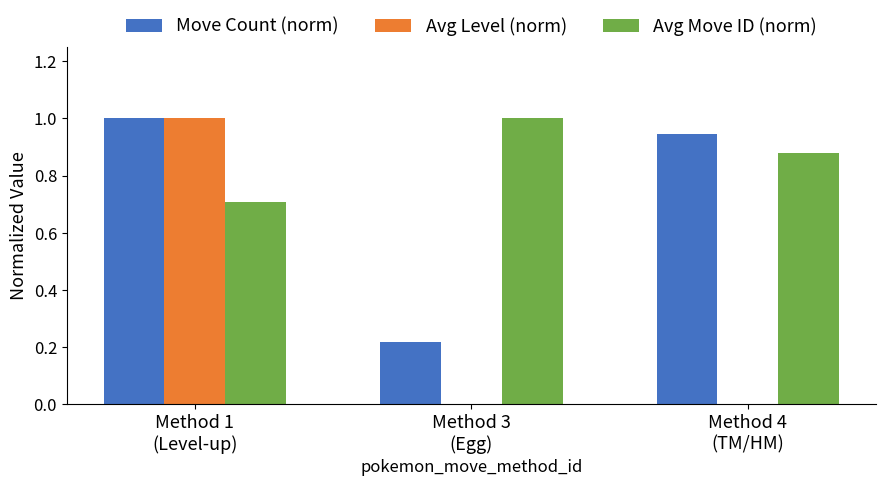

What is the greatest value displayed?

1.0